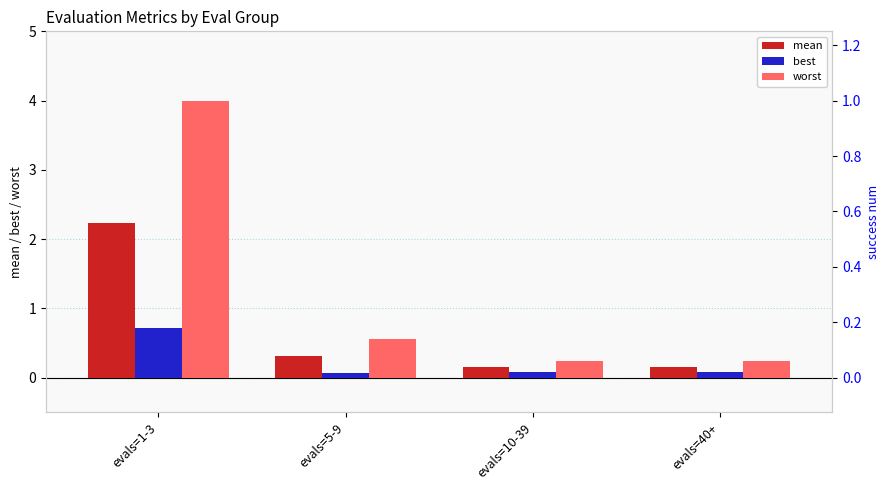

Reading left to right, what are all the values shown in this chart?

mean: evals=1-3=2.2	evals=5-9=0.3	evals=10-39=0.2	evals=40+=0.2
best: evals=1-3=0.7	evals=5-9=0.1	evals=10-39=0.1	evals=40+=0.1
worst: evals=1-3=4.0	evals=5-9=0.6	evals=10-39=0.2	evals=40+=0.2